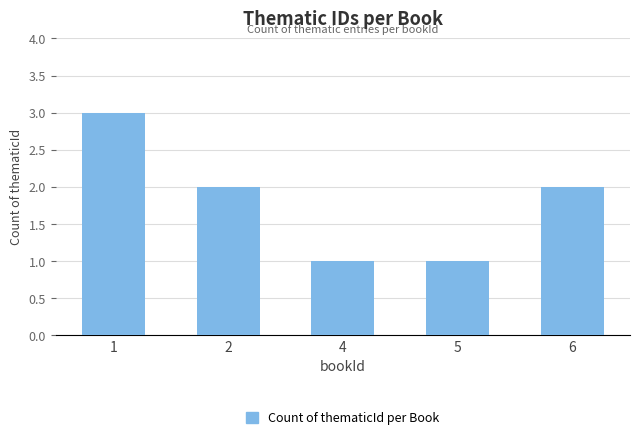

Count the number of data series in this chart.

1